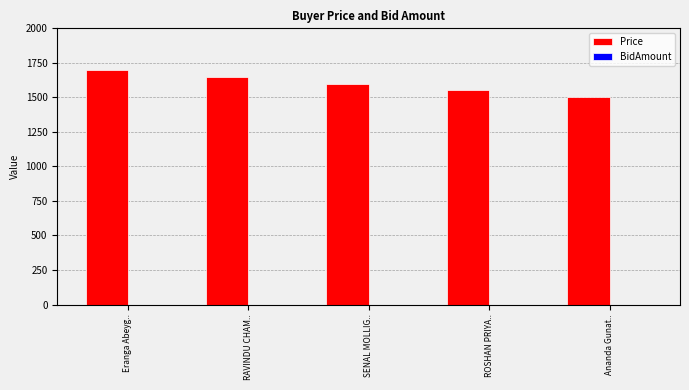

Between SENAL MOLLIG.. and Ananda Gunat.., which is larger?

SENAL MOLLIG..